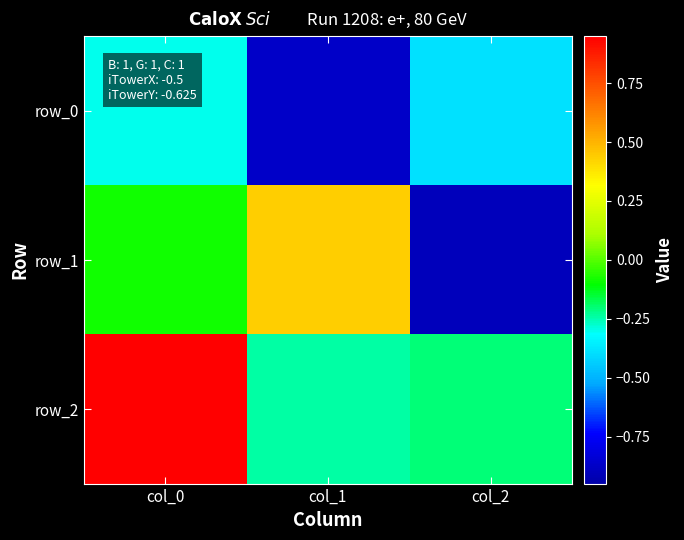

Count the number of categories in the chart.

3